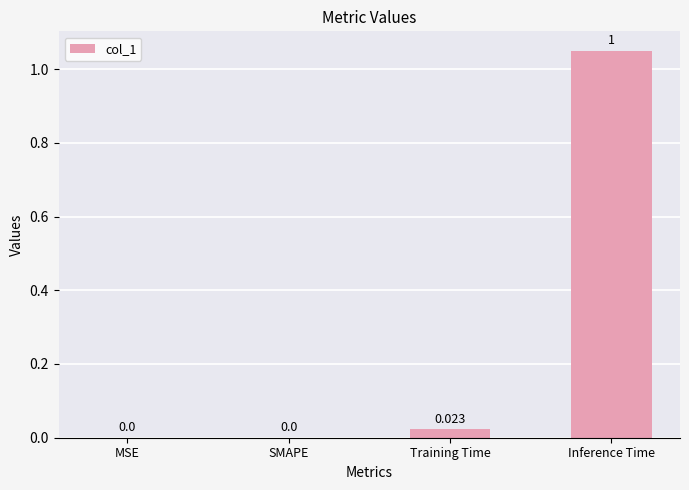

At which category does the chart reach its peak across all series?

Inference Time